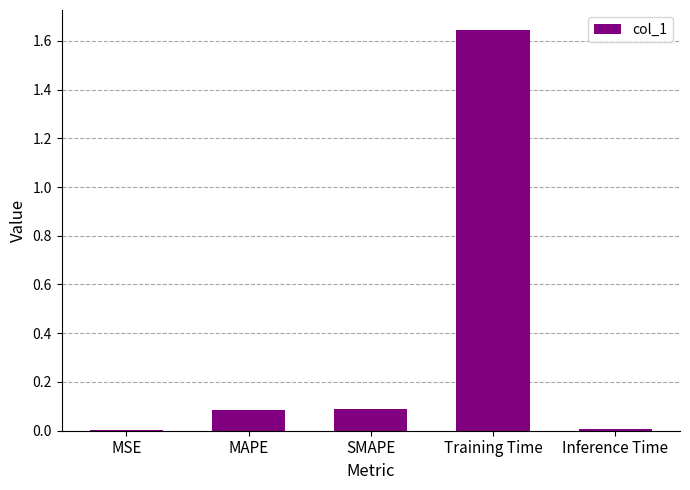

Are the bars grouped side by side (vs. stacked)?

No